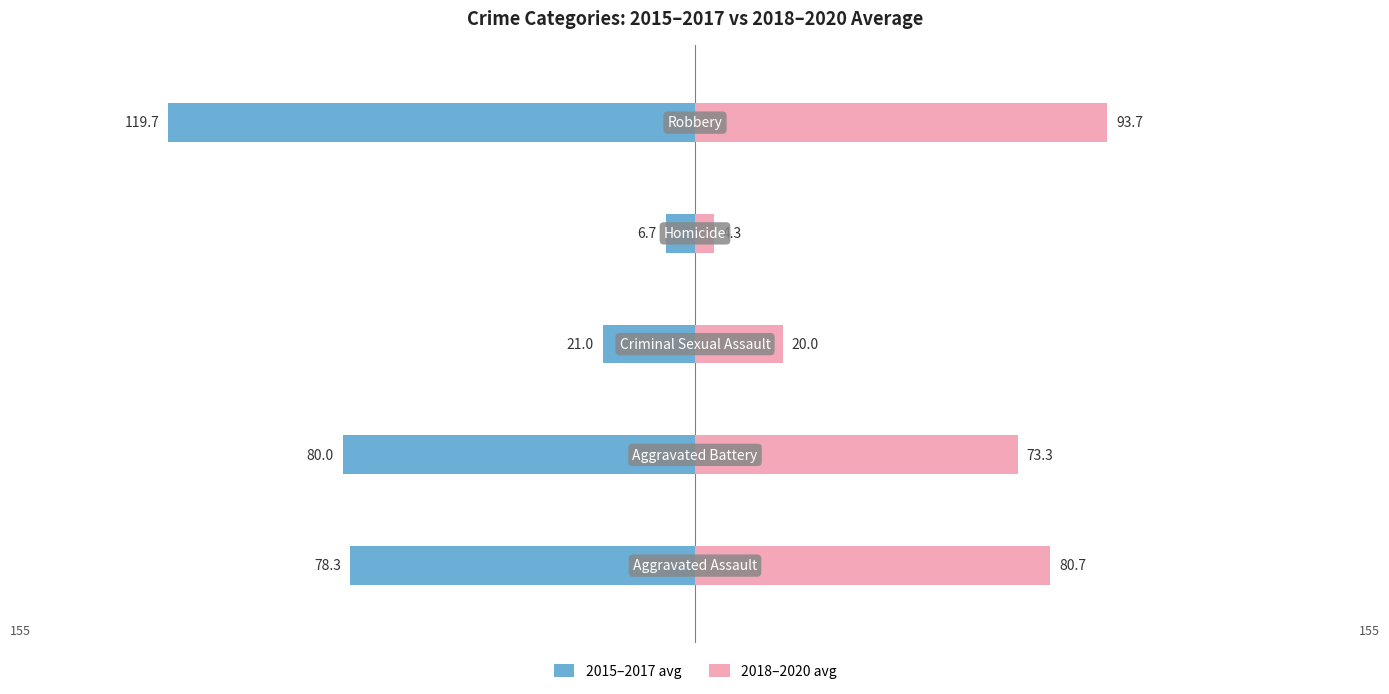

How many data points in 2018–2020 avg are above 73?

3